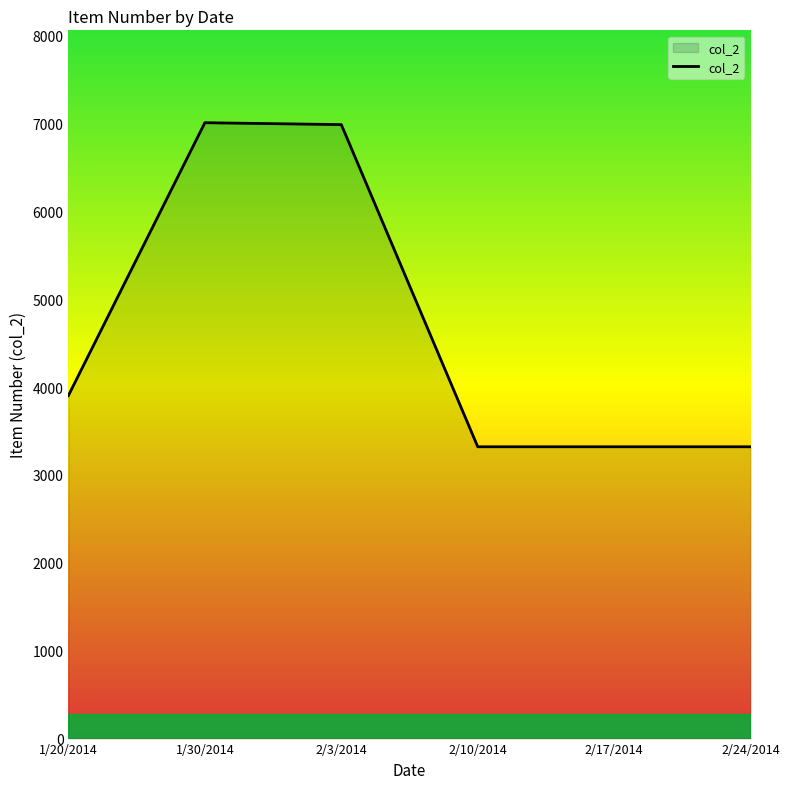

True or false: the data shows 5320.9 at 2/17/2014.

False